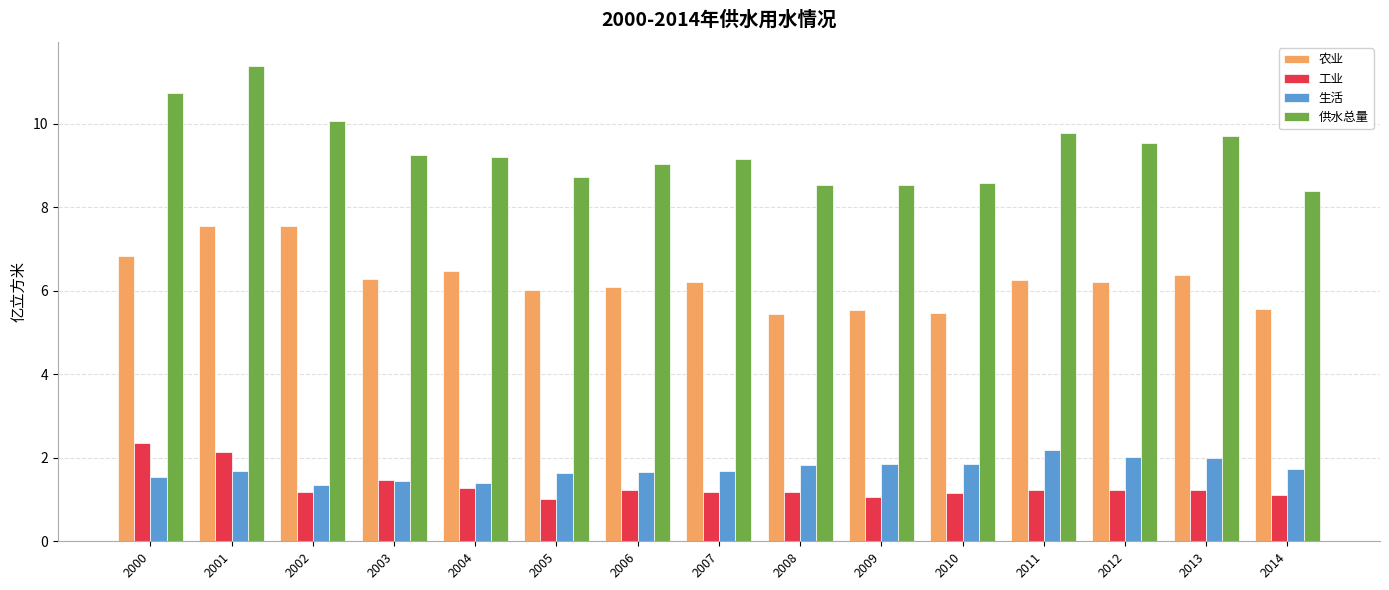

What is the sum of the 农业 values at 2008 and 2011?

11.7